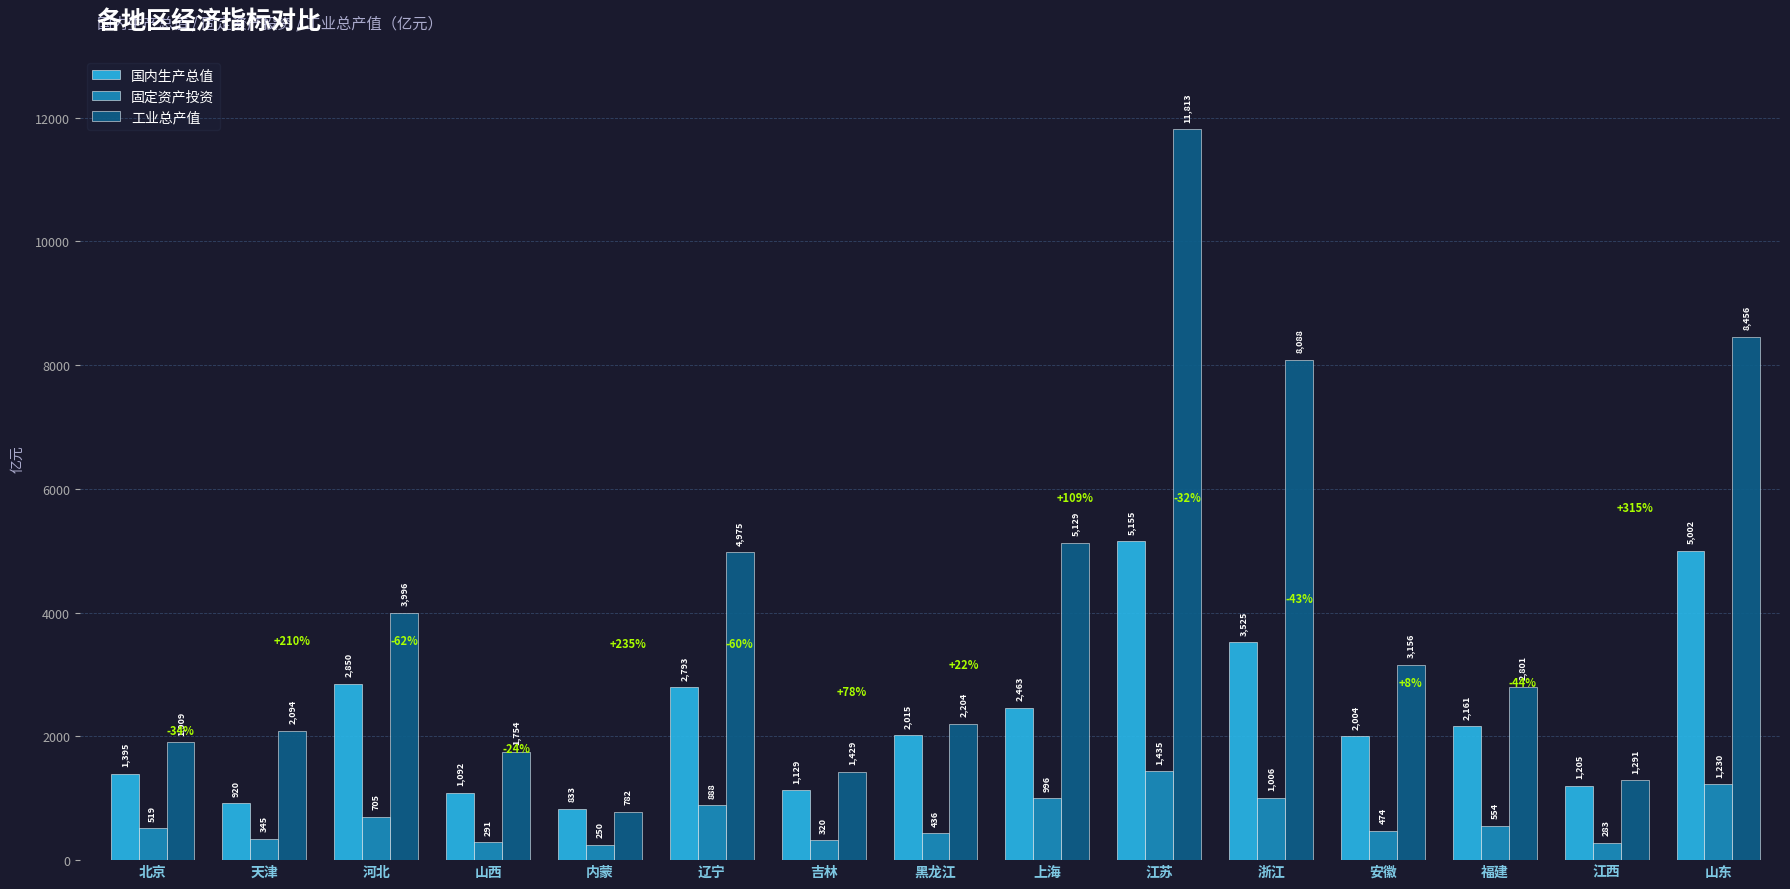

At which label does 固定资产投资 reach its minimum?

内蒙